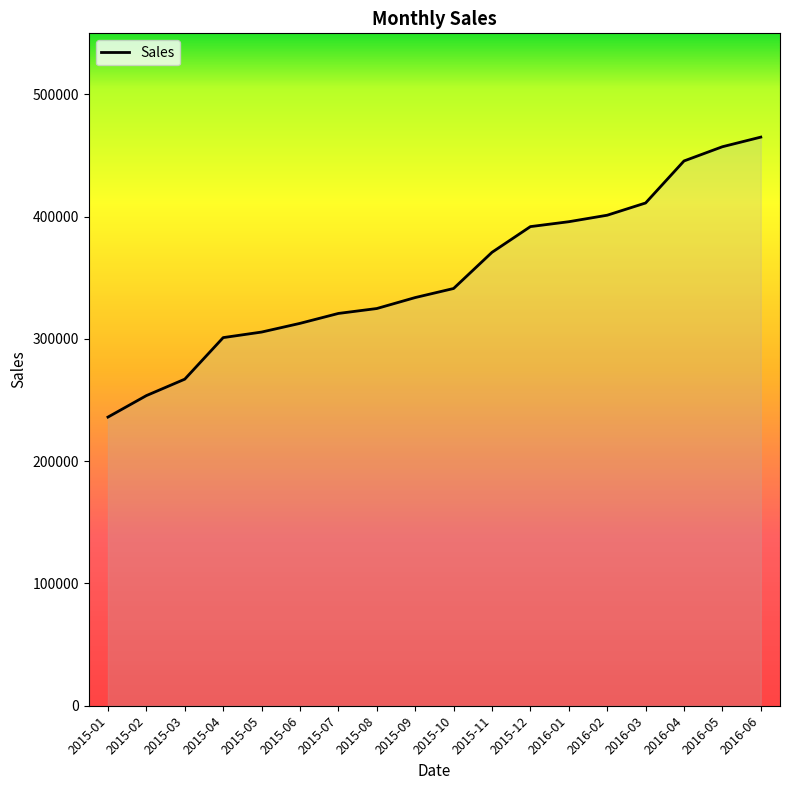

Does the chart display data point markers on the line(s)?

No